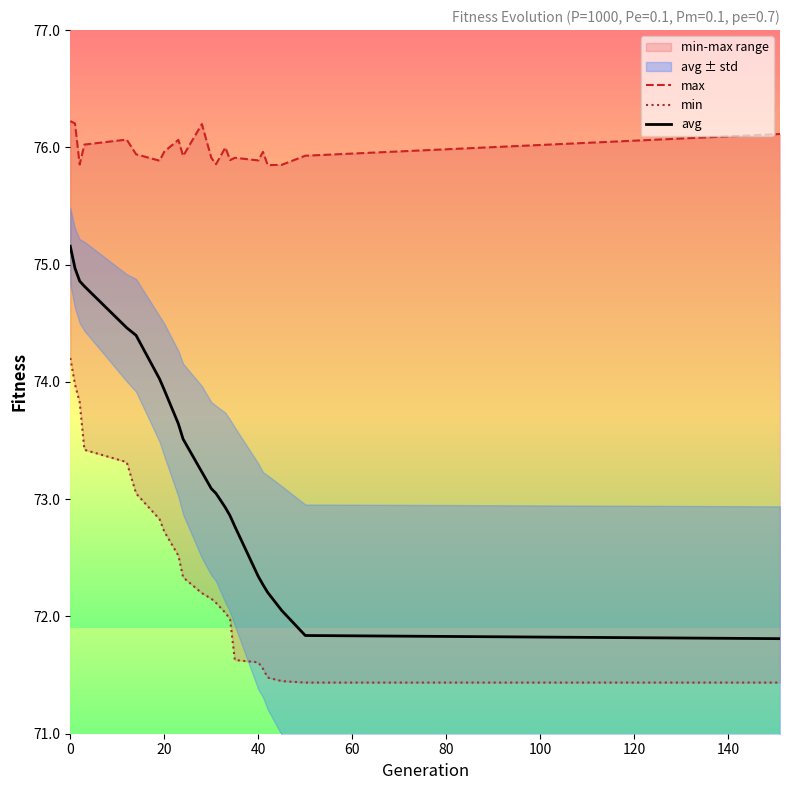

How many lines are shown in the chart?

3